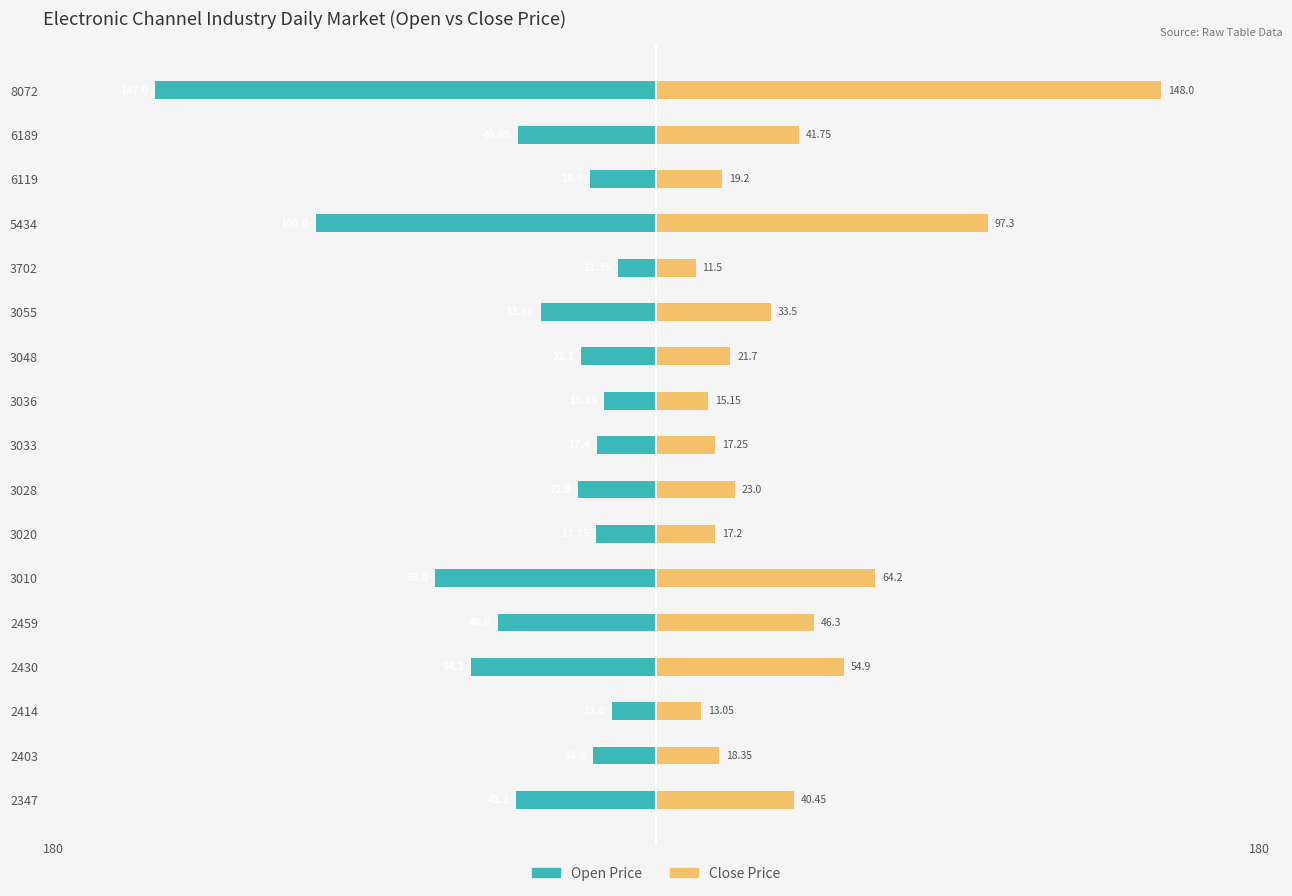

Does the chart contain stacked bars?

No